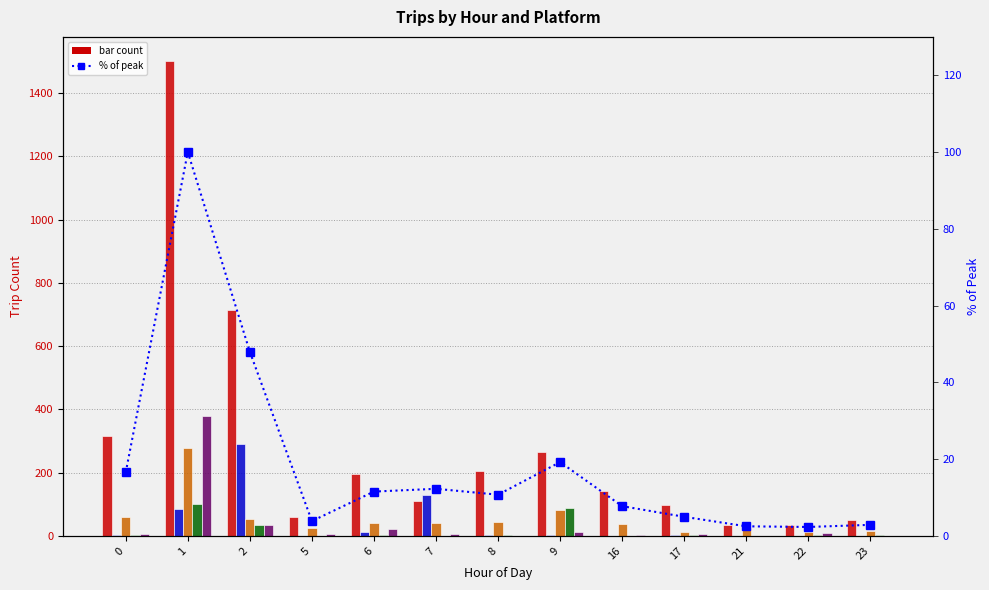

How many categories are shown in the chart?

13